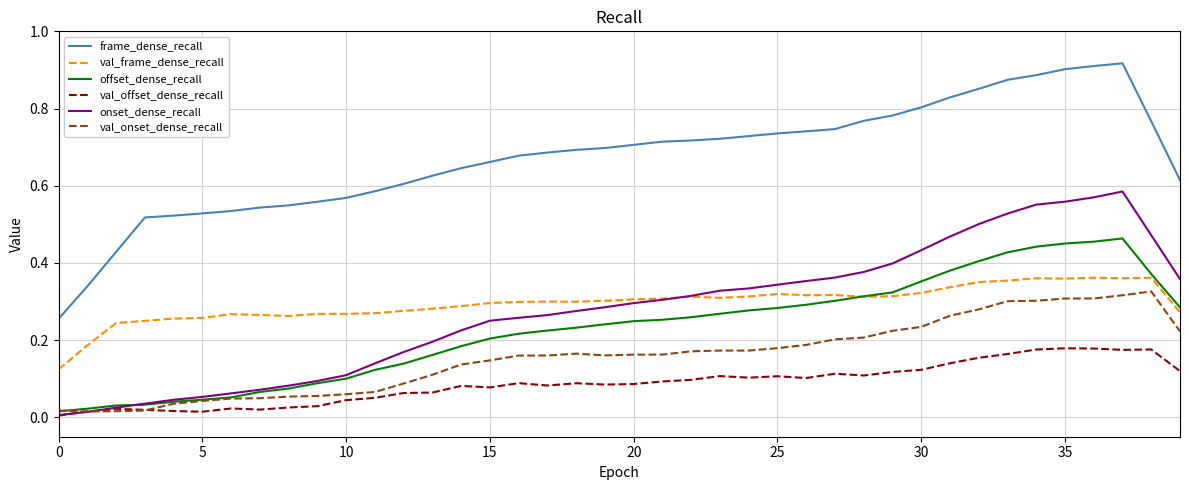

At which category is the sum across all series the highest?

37